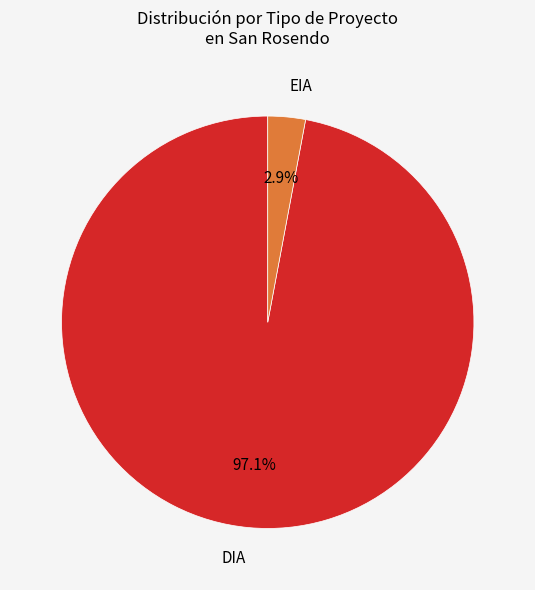

Is it true that DIA is 71% of the pie?

False